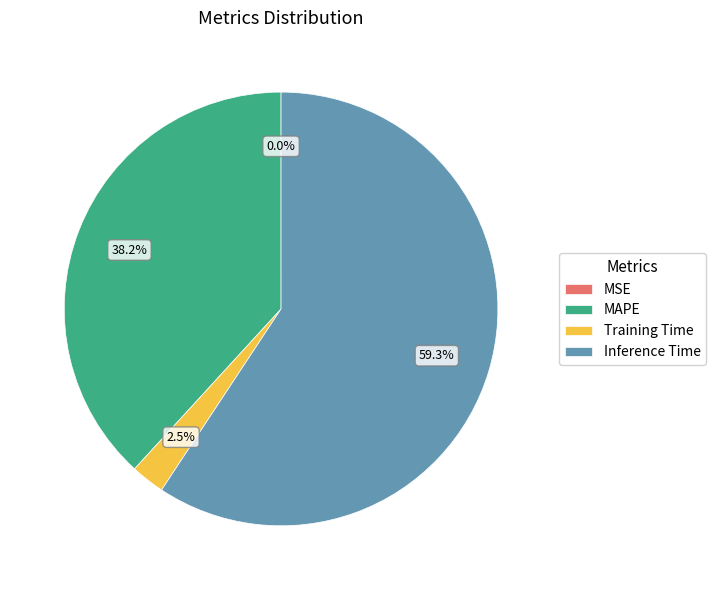

Does Inference Time account for over 50% of the chart?

Yes